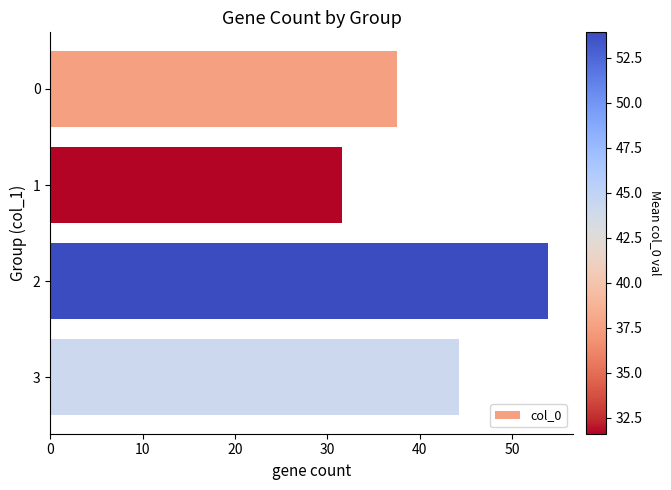

Rank the categories by value from lowest to highest.

1, 0, 3, 2